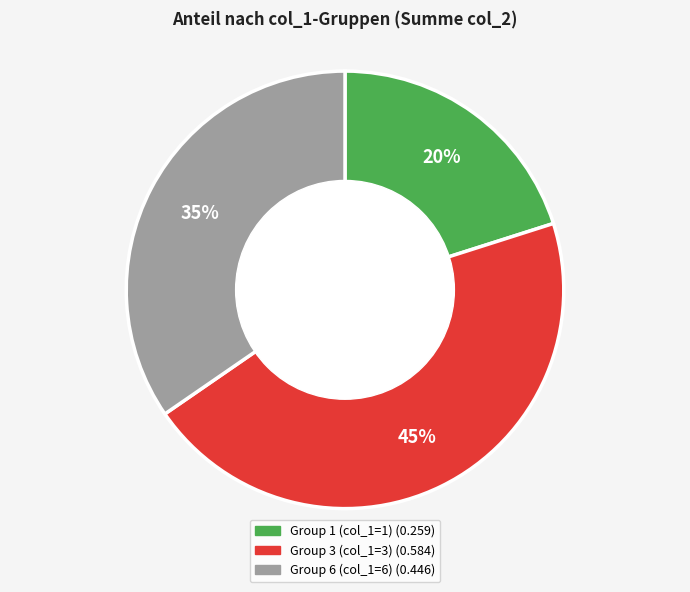

Does any single category account for the majority?

No